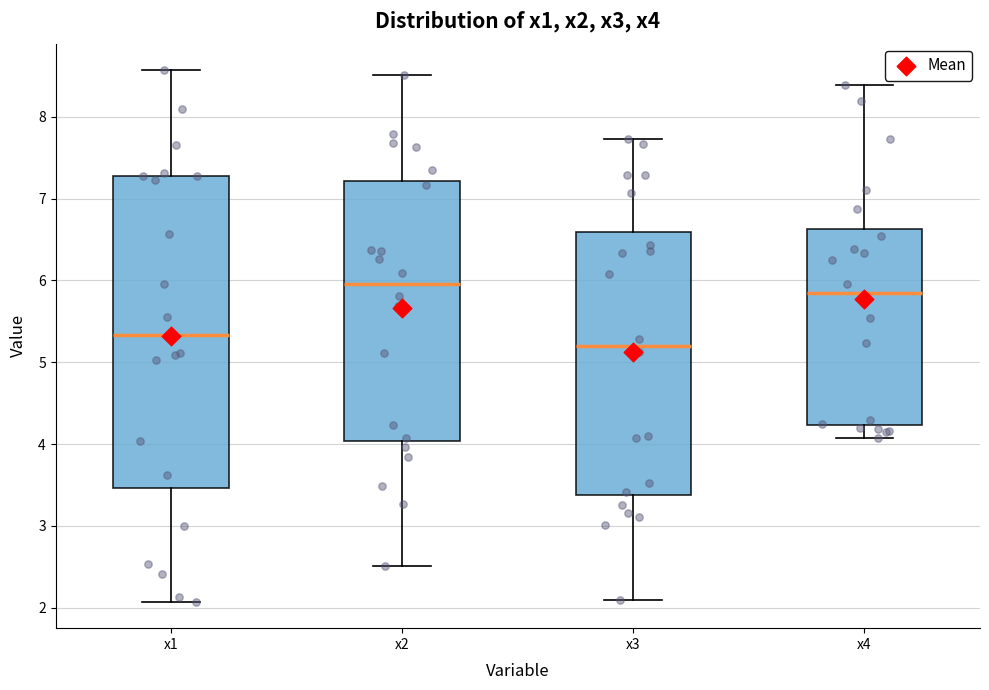

Where does the upper whisker of the box for x3 end on the y-axis? The values are not printed on the chart, so give them approximately, as read against the axis.

7.7